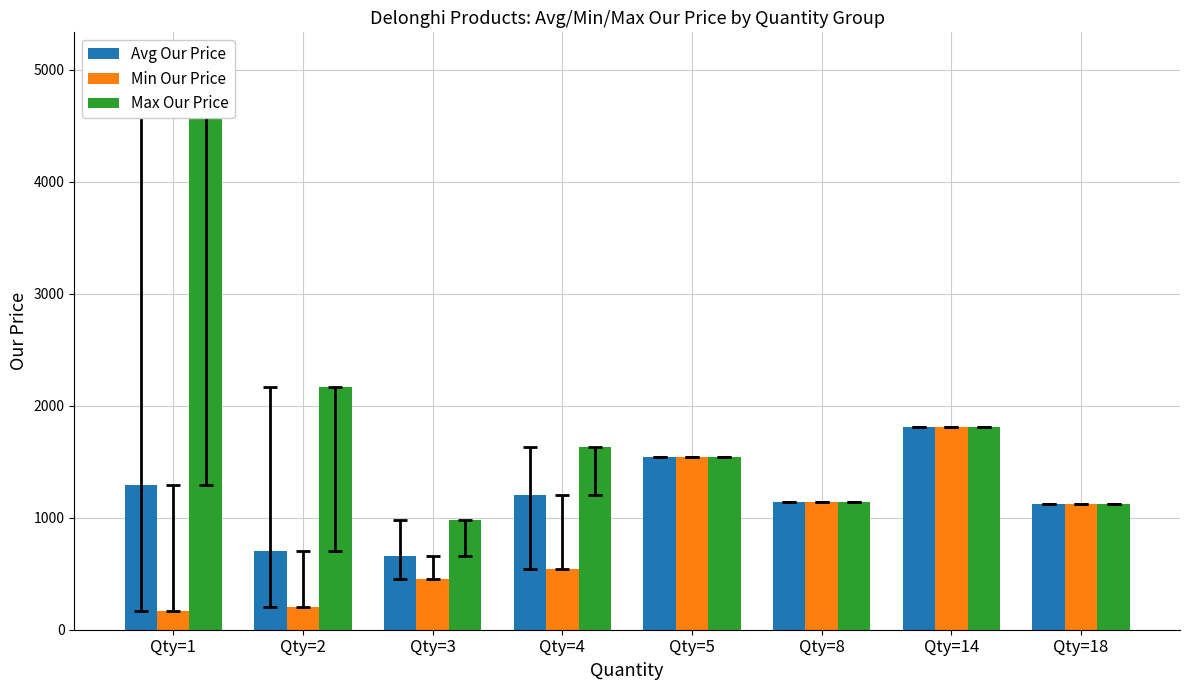

Rank the series at Qty=3 from lowest to highest value.

Min Our Price, Avg Our Price, Max Our Price